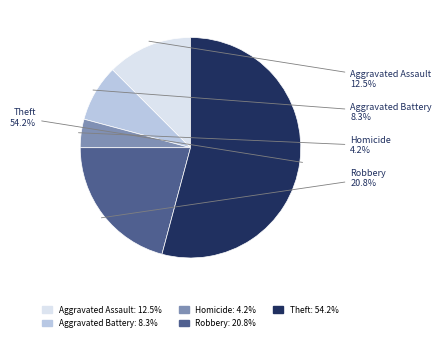

To the nearest percent, what is the difference between the largest and smallest slice percentages?

50%